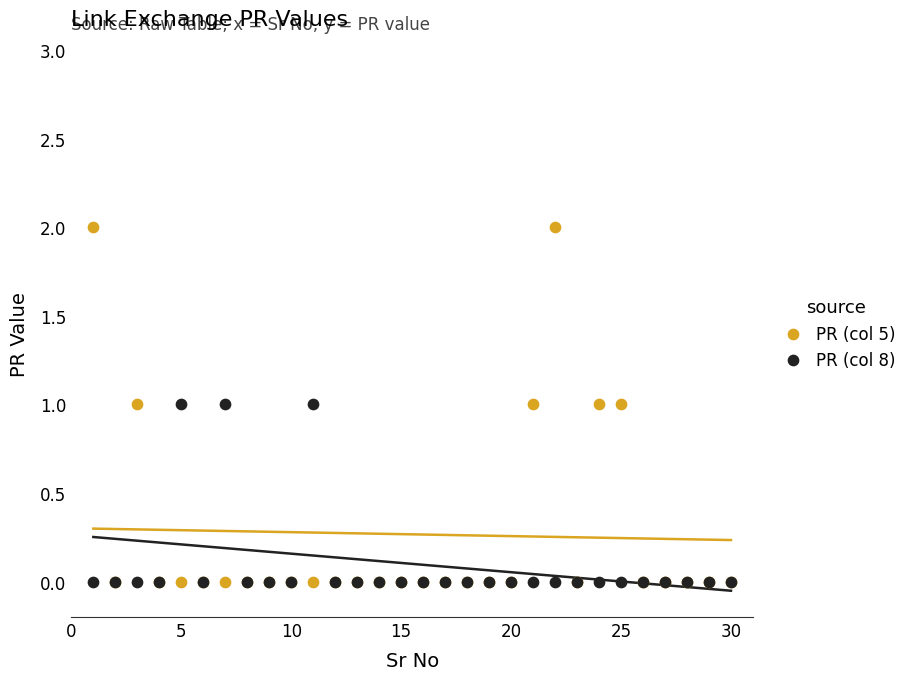

Which series has the largest Y range (max minus min)?

PR (col 5)